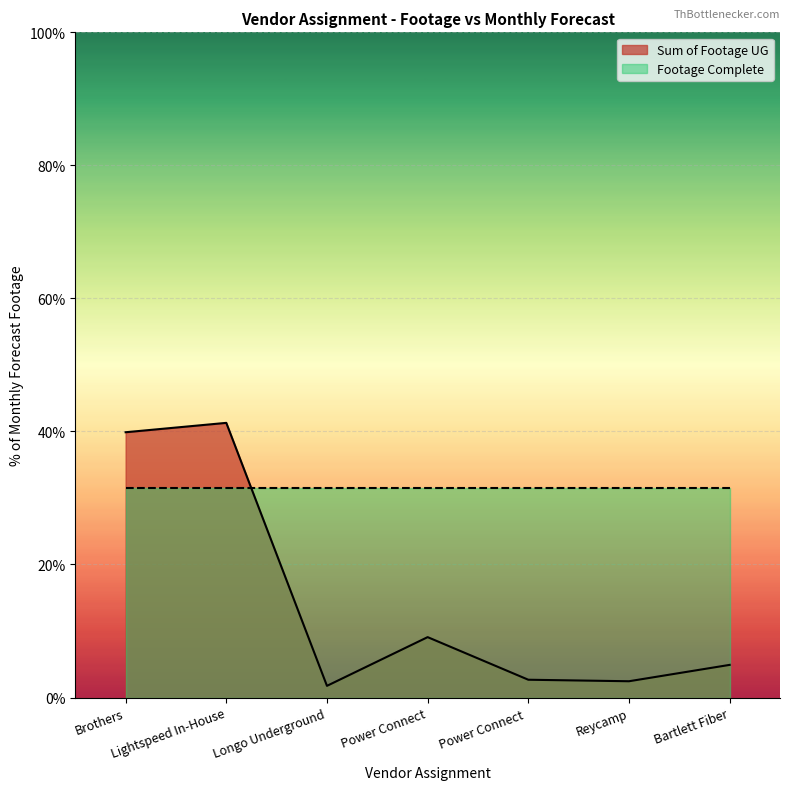

What is the value of the 1st point from the left?

39.9